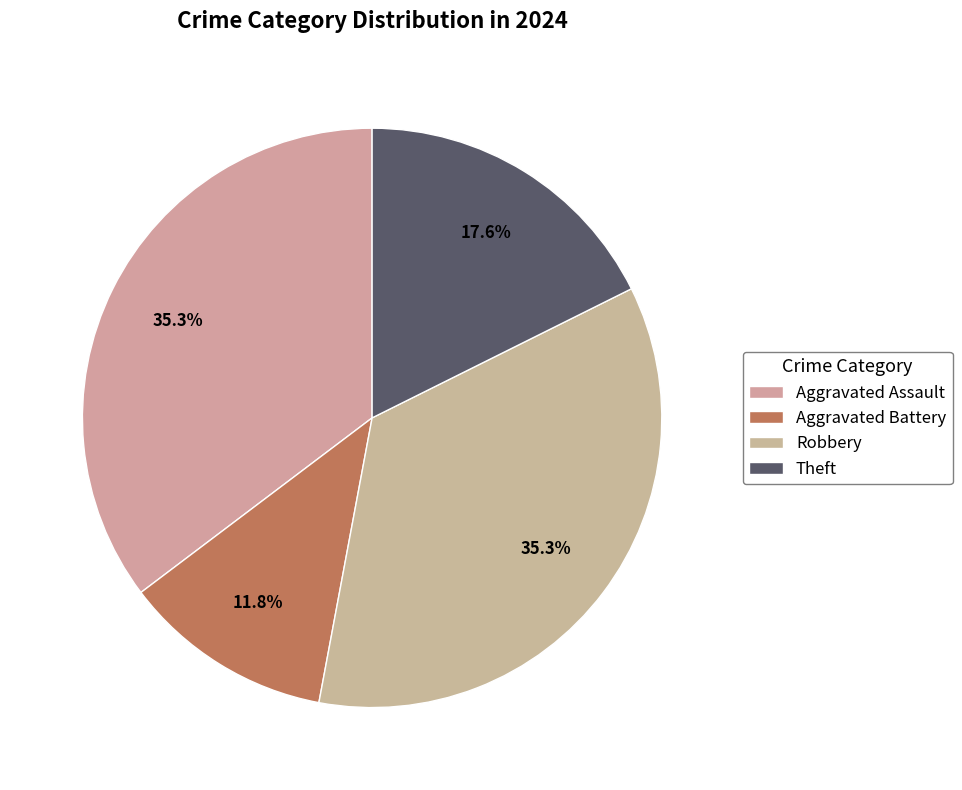

To the nearest percent, what is the difference between the largest and smallest slice percentages?

24%